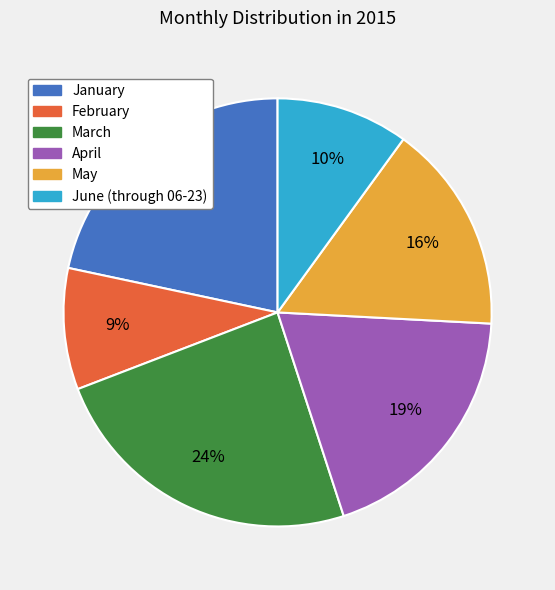

What is the largest slice in the pie chart?

March